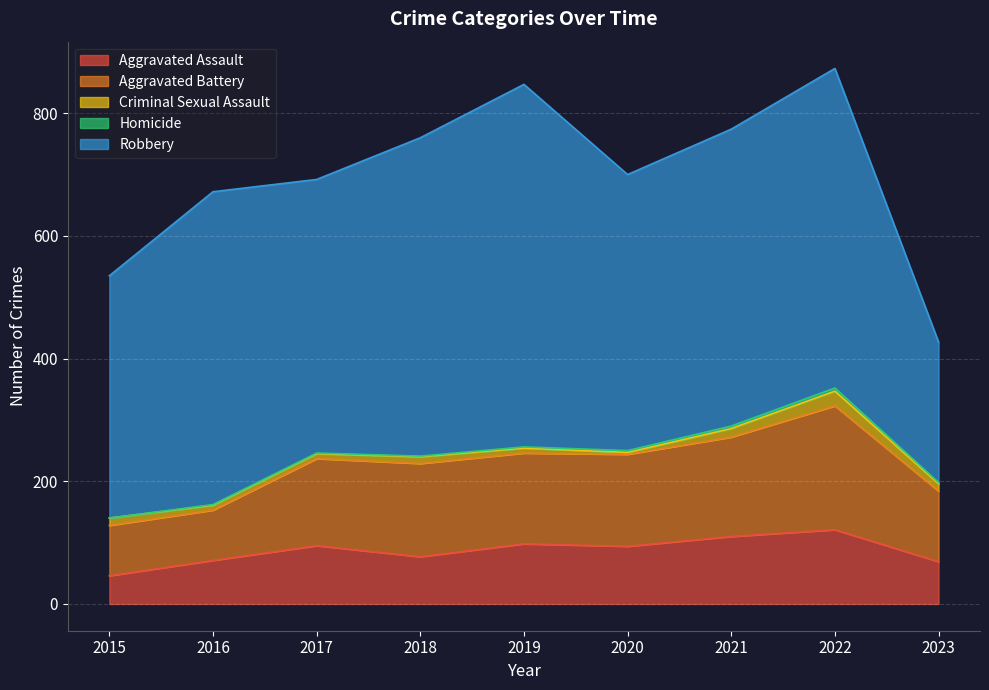

Reading left to right, transcribe all the data shown in this chart.

Aggravated Assault: 46	71	95	77	98	94	110	121	69
Aggravated Battery: 82	82	142	152	148	150	162	202	115
Criminal Sexual Assault: 12	8	8	11	8	3	14	24	12
Homicide: 0	1	1	1	2	3	4	5	2
Robbery: 395	510	446	519	591	450	484	521	229